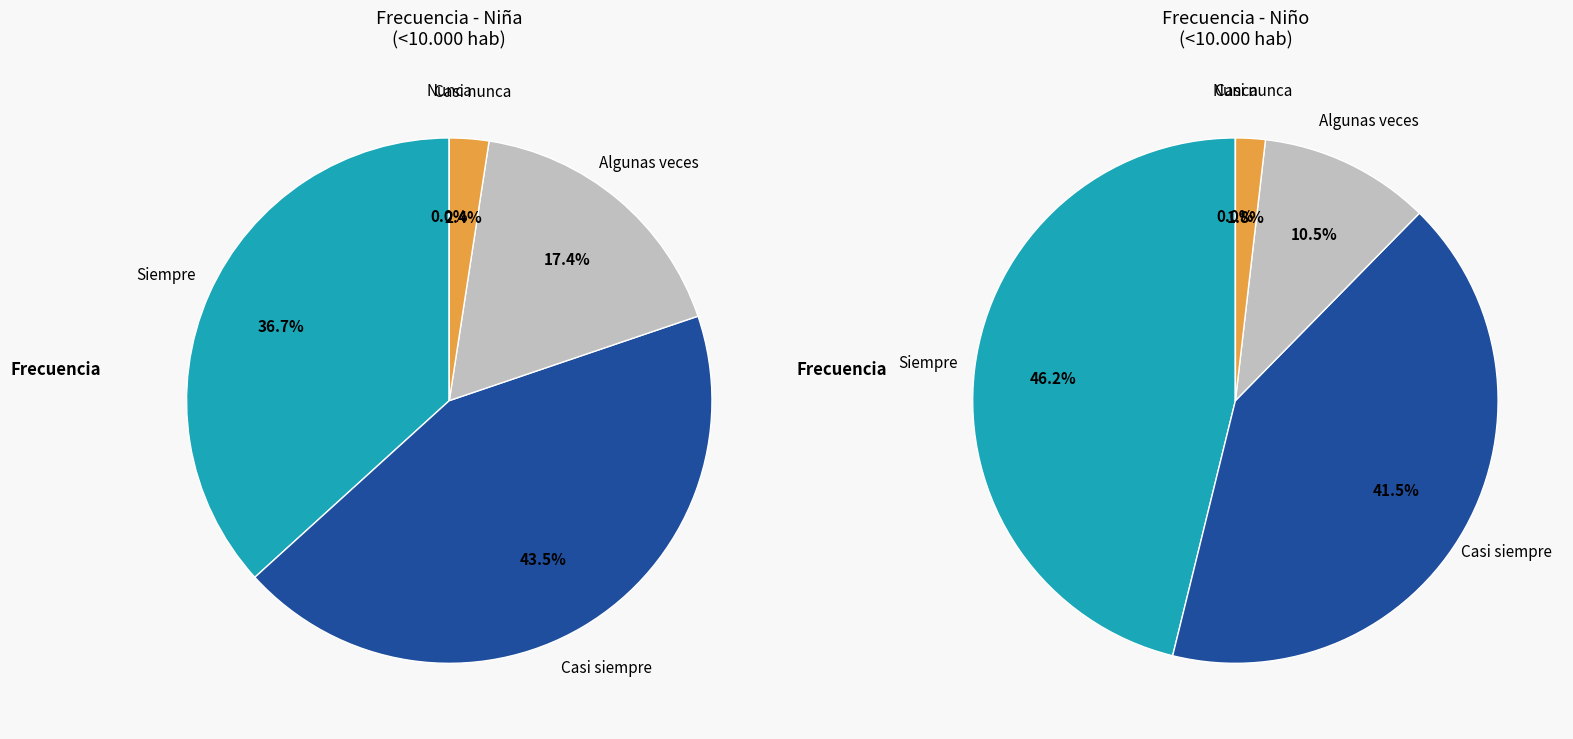

To the nearest percent, what is the average slice percentage?

20%